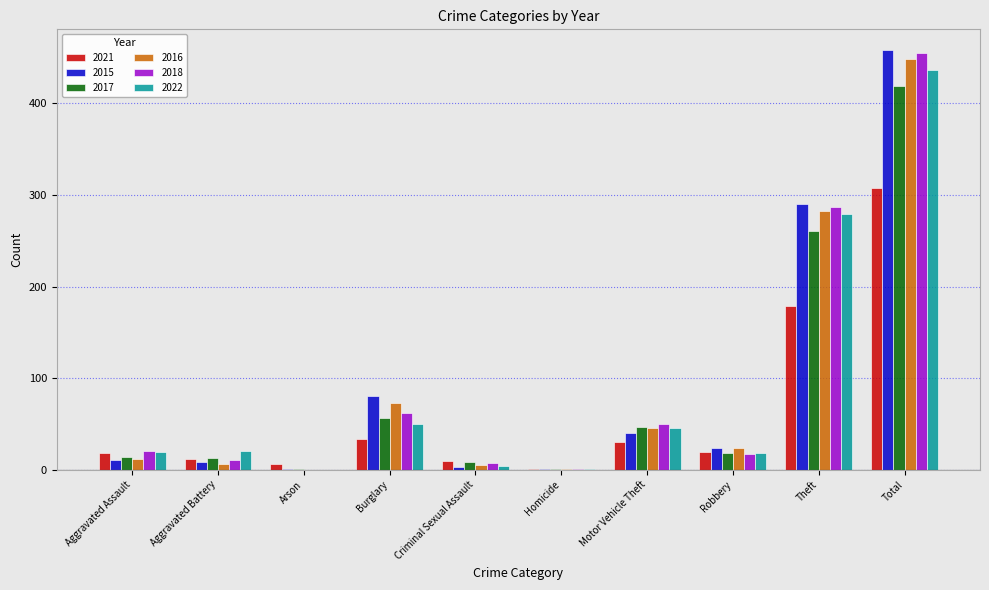

True or false: 2016 has a value of 73 at Burglary.

True